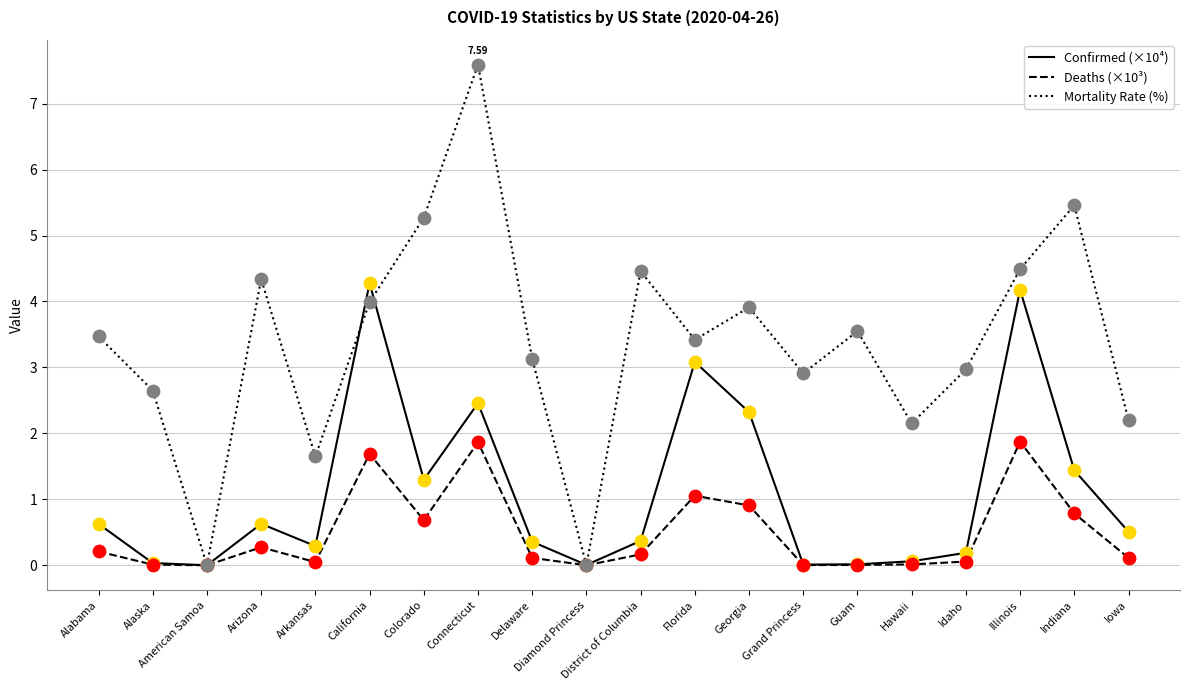

Which series has the widest spread of values?

Mortality Rate (%)